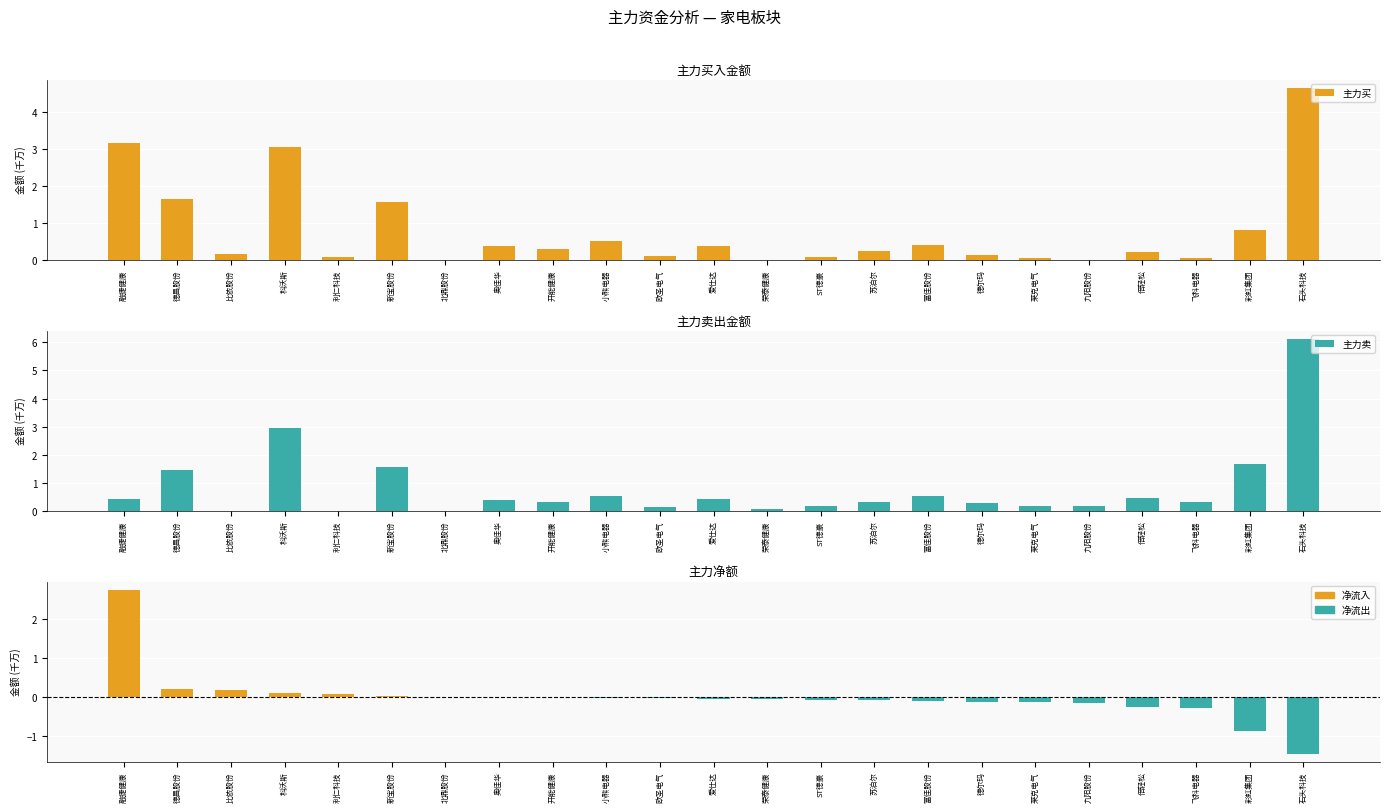

What is the difference between the second highest and minimum values in the 主力买 series?

3.2